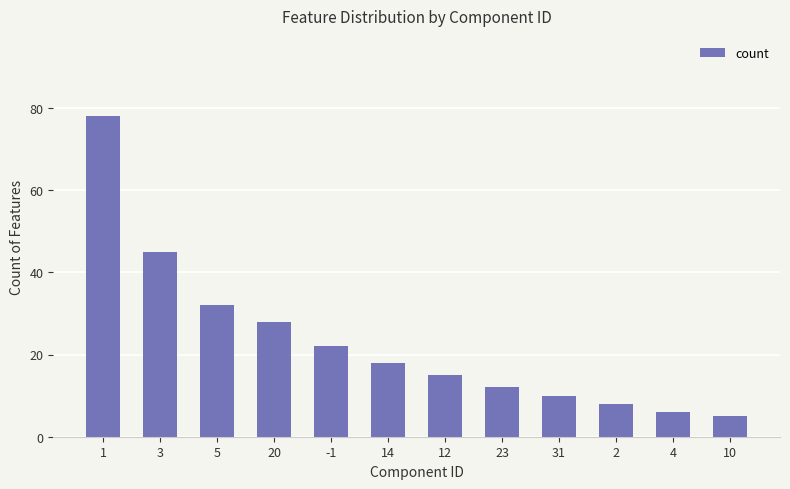

True or false: the data shows 5 at 10.

True